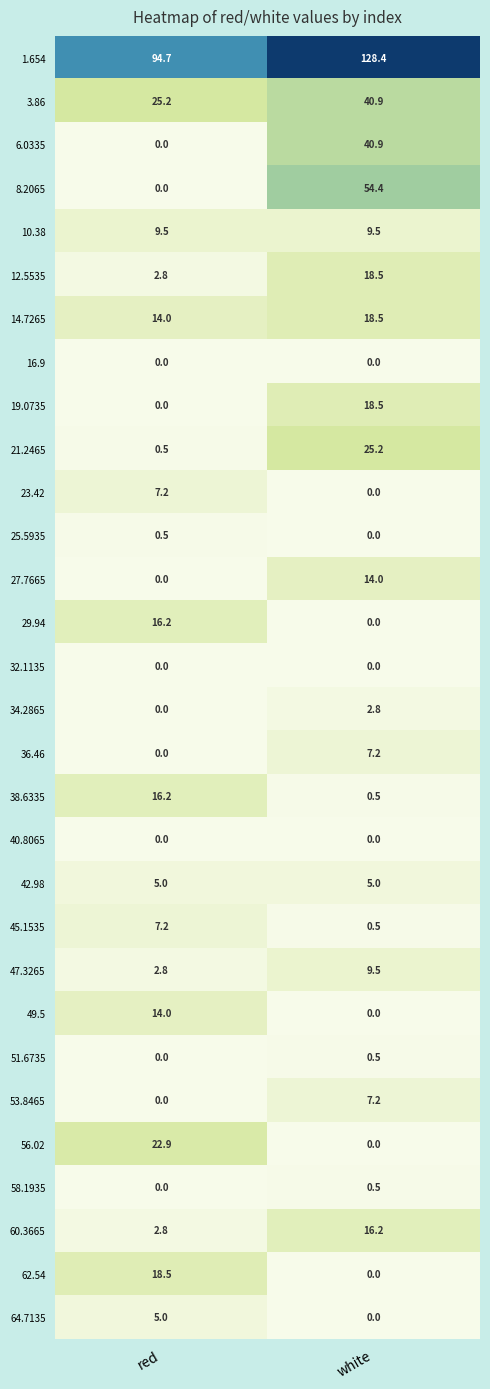

What is the total value across all series at red?

265.0